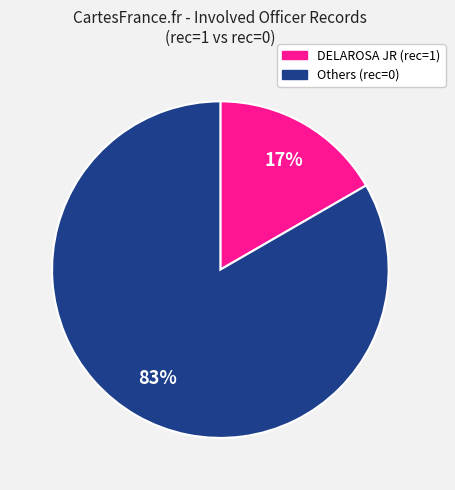

Is there any slice that represents more than half of the pie?

Yes